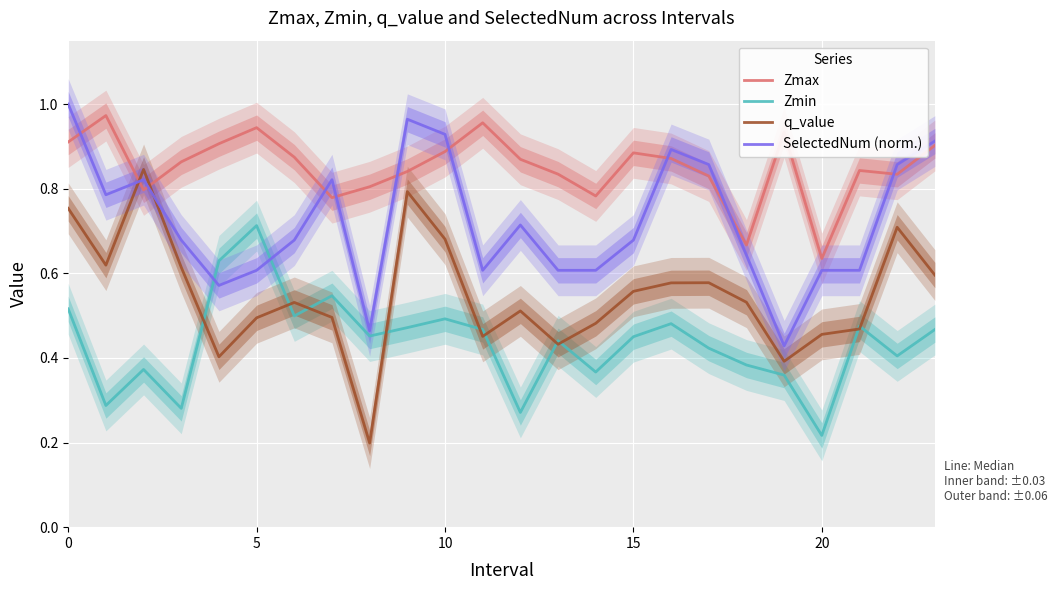

Which series changed the most between 6 and 8?

q_value